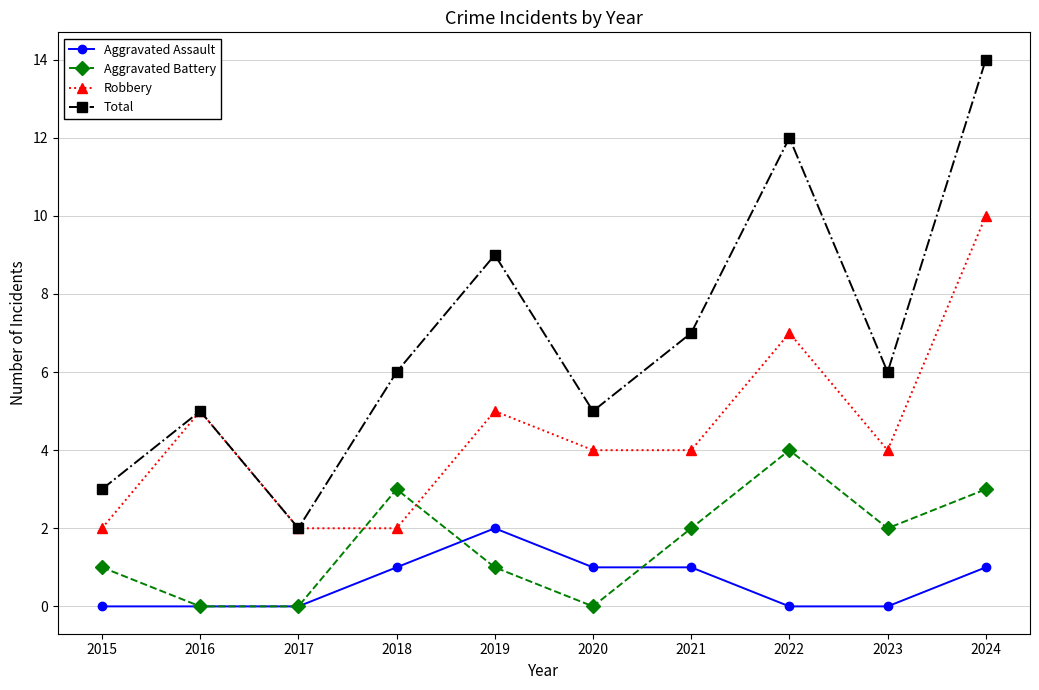

What is the approximate value of Robbery at 2021?

4